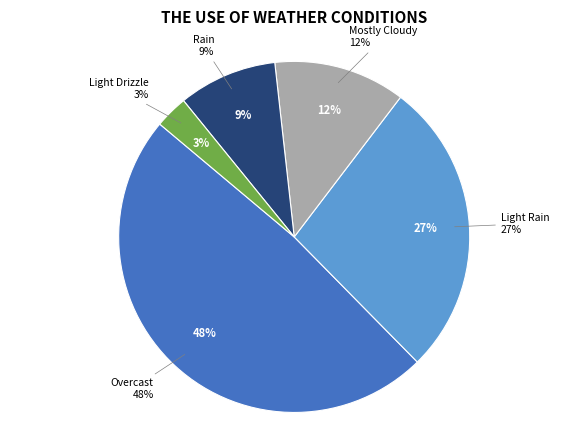

Is there a majority slice in this chart?

No